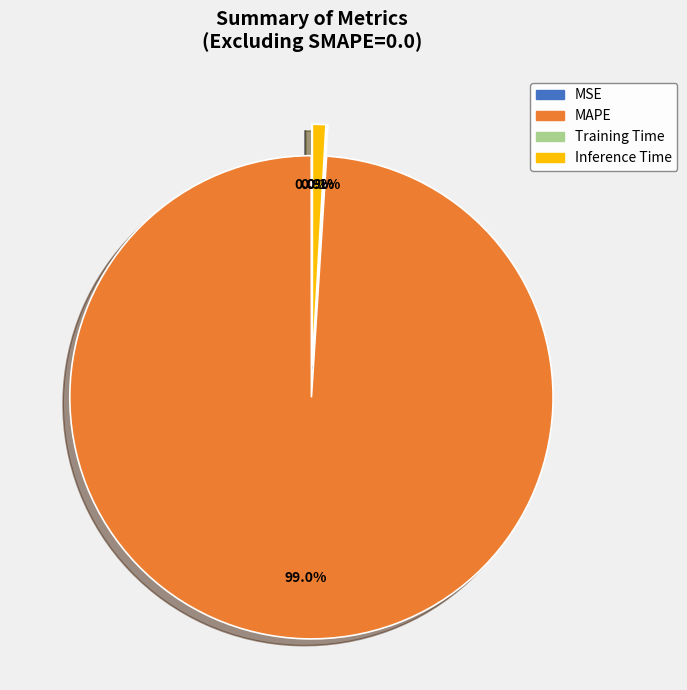

How many slices are in this pie chart?

4